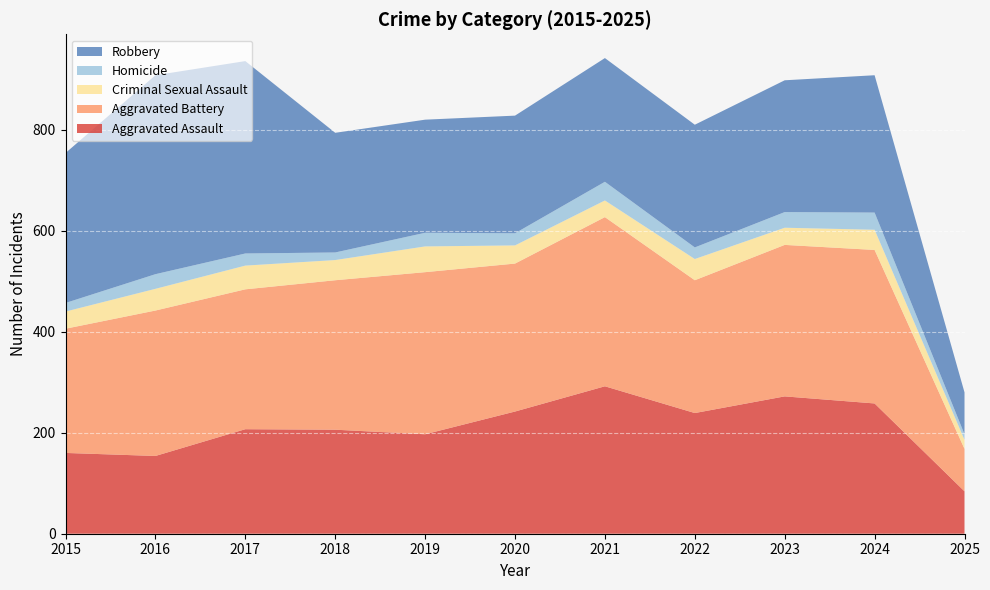

Reading left to right, extract all data points from this chart.

Aggravated Assault: 160	154	207	206	197	242	292	239	272	258	84
Aggravated Battery: 246	288	277	296	321	293	335	263	300	304	84
Criminal Sexual Assault: 34	43	47	40	51	36	33	42	34	40	18
Homicide: 17	29	24	15	27	24	37	23	31	34	11
Robbery: 297	394	381	237	224	233	245	243	261	272	83